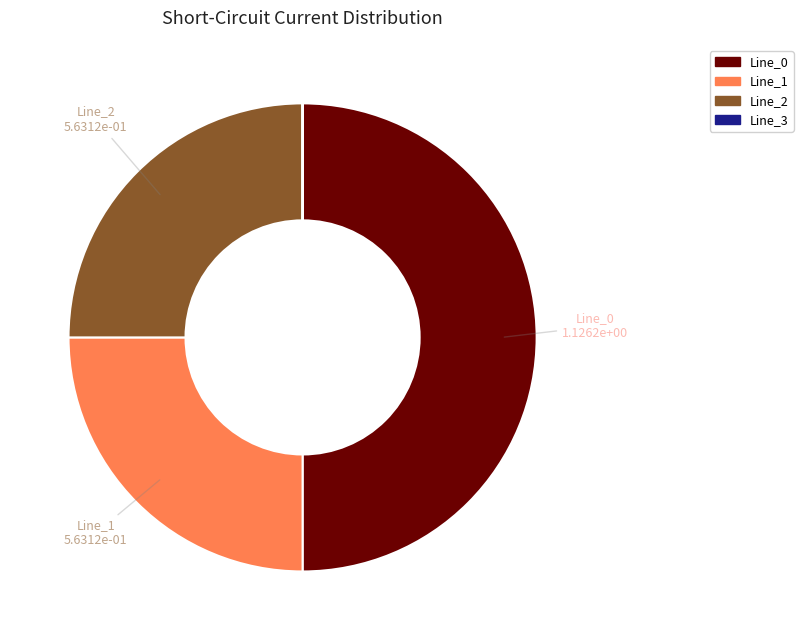

Is it true that Line_0 is 36% of the pie?

False